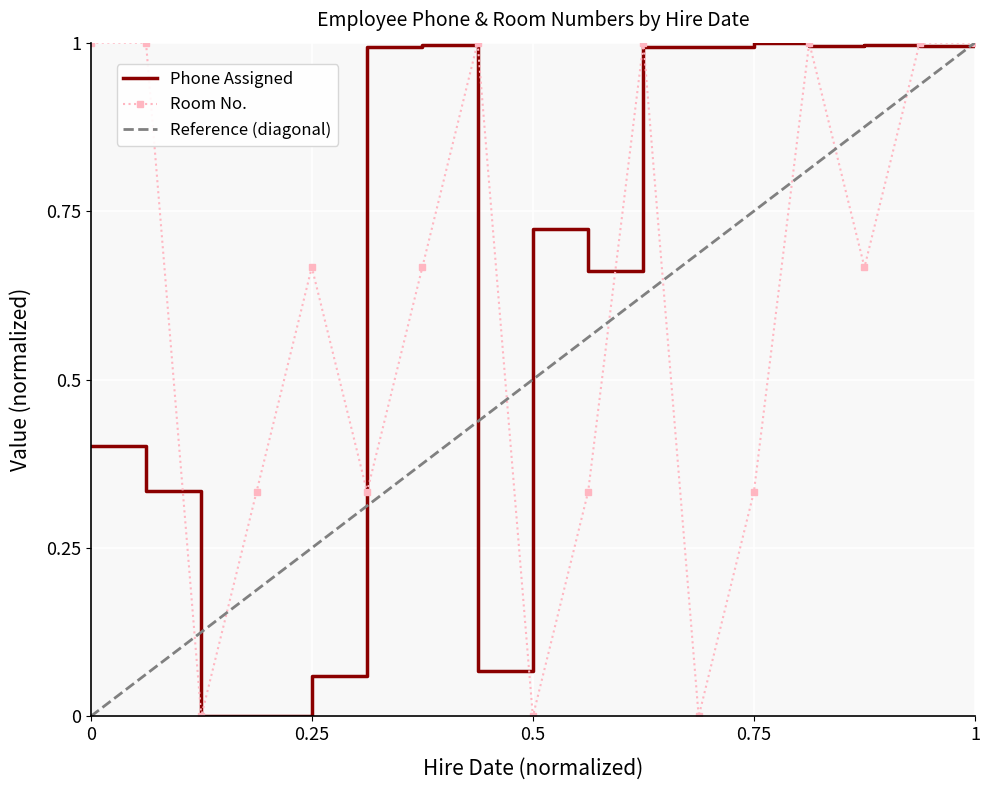

Is it true that Phone Assigned equals 1.0 at 1994-06-17?

True